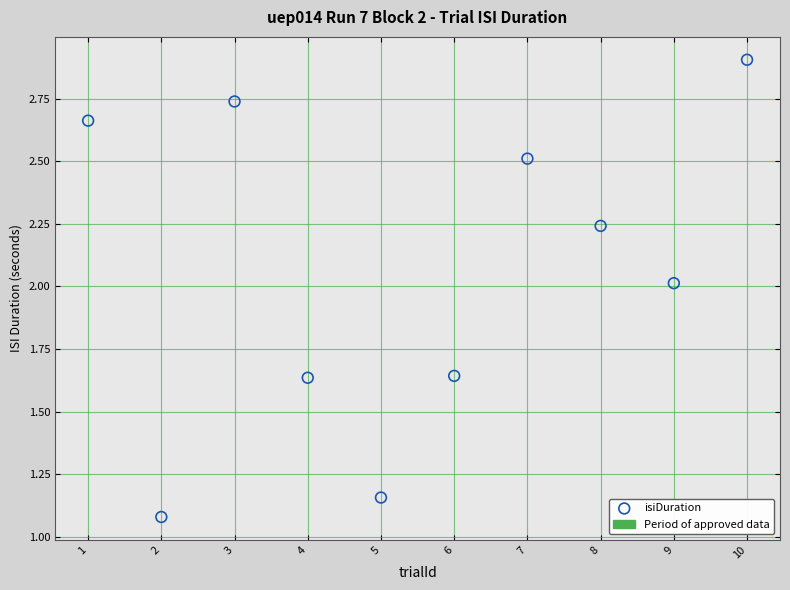

What is the average X value?

5.5